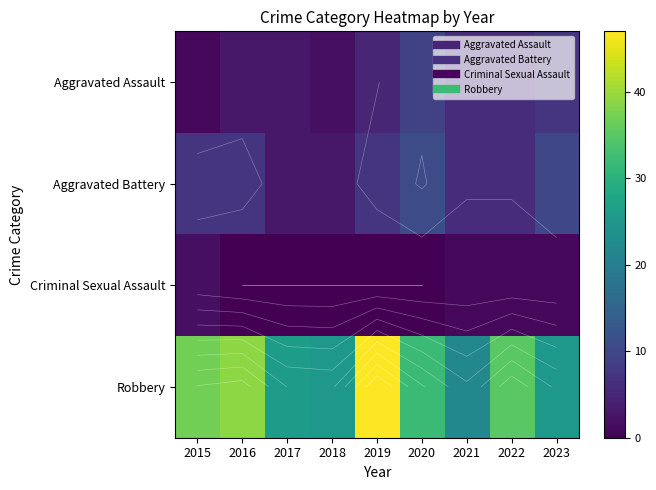

Which series has the largest total across all categories?

Robbery